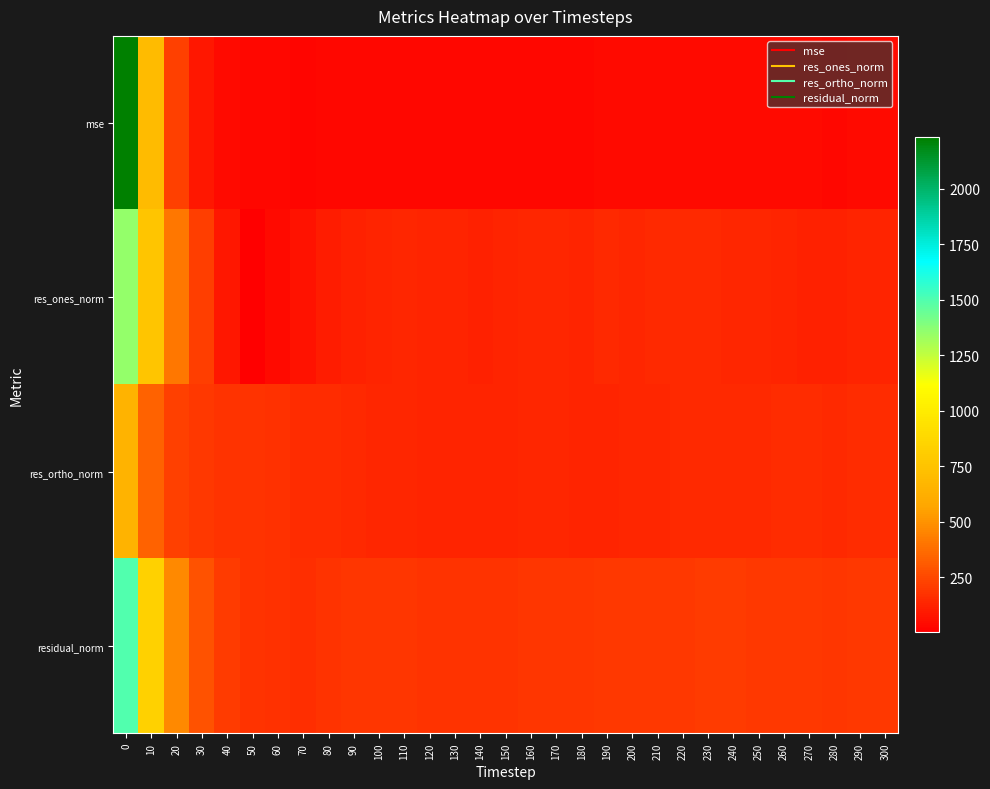

Reading right to left, extract all data points from this chart.

mse: 300=40.9	290=39.8	280=37.7	270=38.2	260=41.0	250=41.1	240=42.1	230=42.1	220=41.2	210=40.3	200=38.3	190=38.9	180=35.2	170=37.2	160=36.9	150=34.5	140=31.6	130=32.8	120=33.2	110=37.6	100=36.6	90=37.3	80=34.5	70=27.7	60=30.7	50=31.9	40=42.1	30=83.7	20=222.1	10=702.2	0=2234.1
res_ones_norm: 300=132.0	290=126.9	280=122.2	270=123.1	260=132.6	250=137.6	240=142.3	230=145.8	220=144.2	210=143.8	200=141.1	190=145.1	180=132.2	170=137.7	160=137.7	150=132.5	140=124.6	130=127.4	120=127.1	110=137.3	100=131.1	90=124.1	80=104.9	70=67.6	60=44.4	50=2.9	40=88.3	30=212.2	20=412.2	10=765.0	0=1346.7
res_ortho_norm: 300=153.1	290=153.8	280=151.0	270=151.7	260=153.1	250=148.8	240=147.8	230=144.5	220=142.9	210=140.2	200=135.6	190=133.6	180=133.3	170=135.1	160=133.9	150=130.2	140=127.0	130=128.8	120=130.4	110=137.1	100=139.3	90=148.1	80=153.3	70=152.2	60=169.3	50=178.6	40=185.3	30=196.7	20=228.3	10=342.0	0=648.5
residual_norm: 300=202.1	290=199.4	280=194.3	270=195.4	260=202.5	250=202.7	240=205.2	230=205.3	220=203.1	210=200.8	200=195.7	190=197.2	180=187.7	170=192.9	160=192.1	150=185.8	140=177.9	130=181.1	120=182.1	110=194.0	100=191.3	90=193.2	80=185.8	70=166.6	60=175.1	50=178.7	40=205.3	30=289.4	20=471.3	10=837.9	0=1494.7